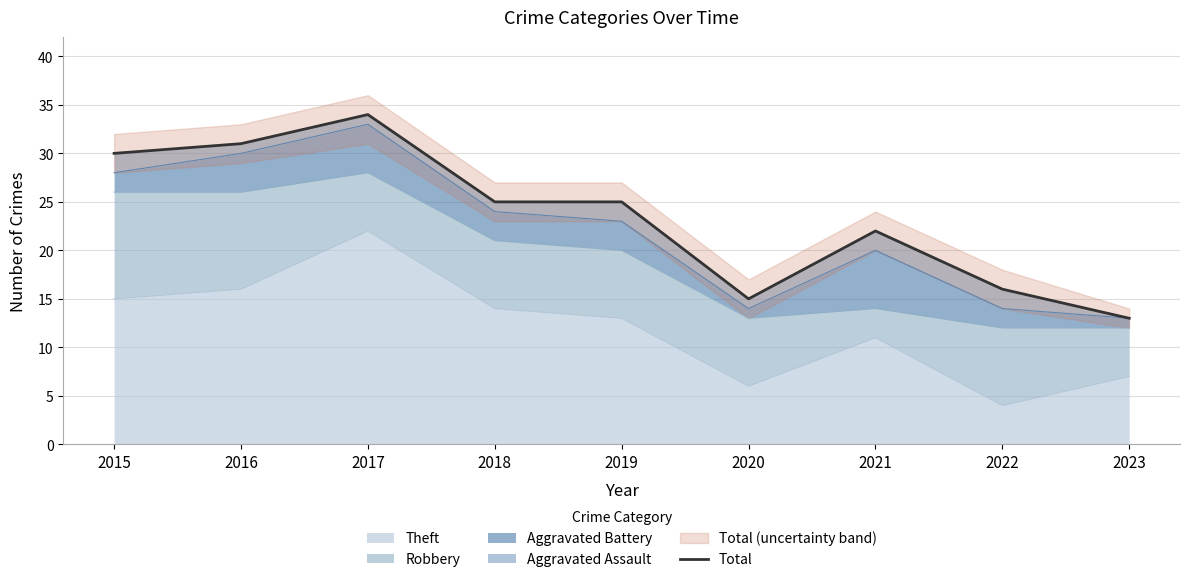

Reading left to right, extract all data points from this chart.

2015=30	2016=31	2017=34	2018=25	2019=25	2020=15	2021=22	2022=16	2023=13